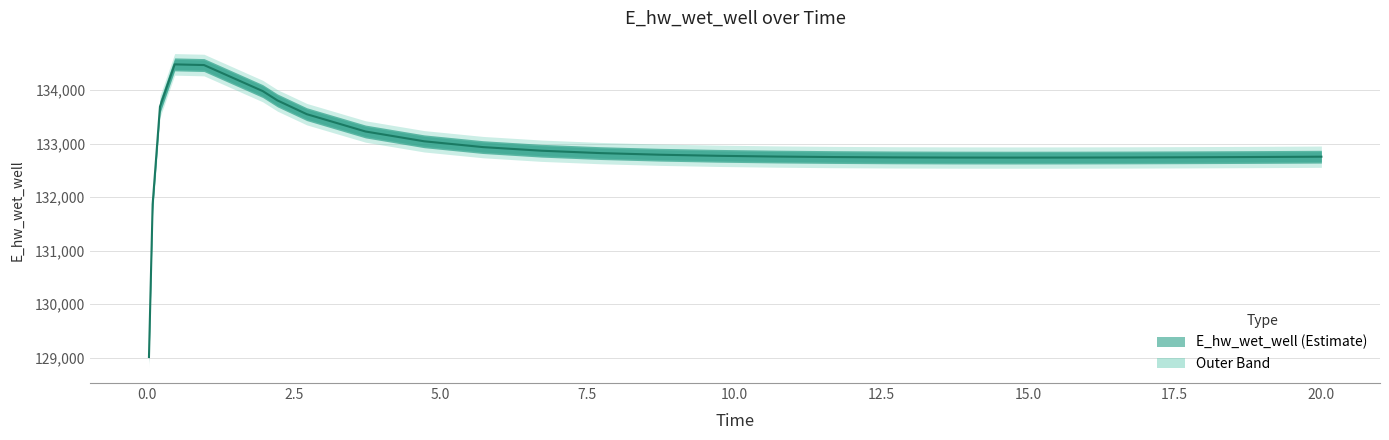

What is the label of the 10th point from the right?

11.71875